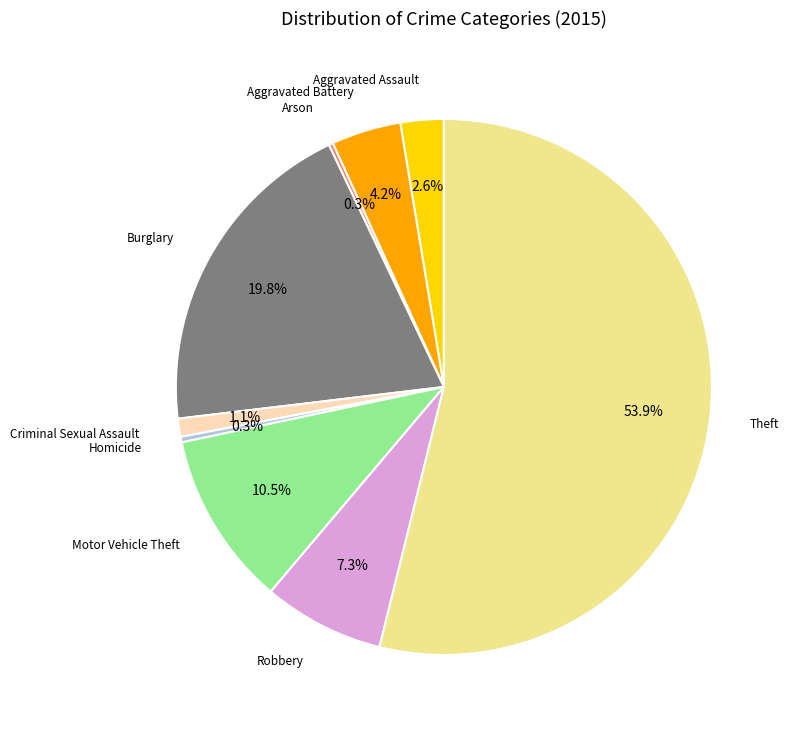

To the nearest percent, what is the average slice percentage?

11%